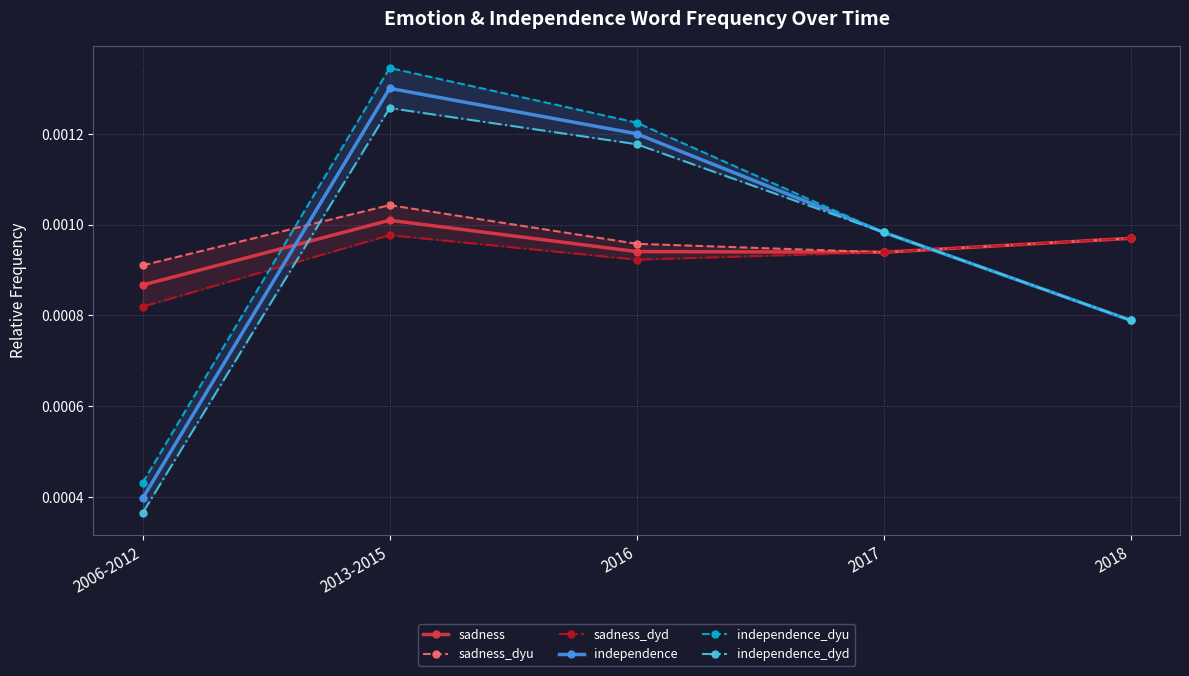

Rank the categories by independence value from lowest to highest.

2006-2012, 2018, 2017, 2016, 2013-2015